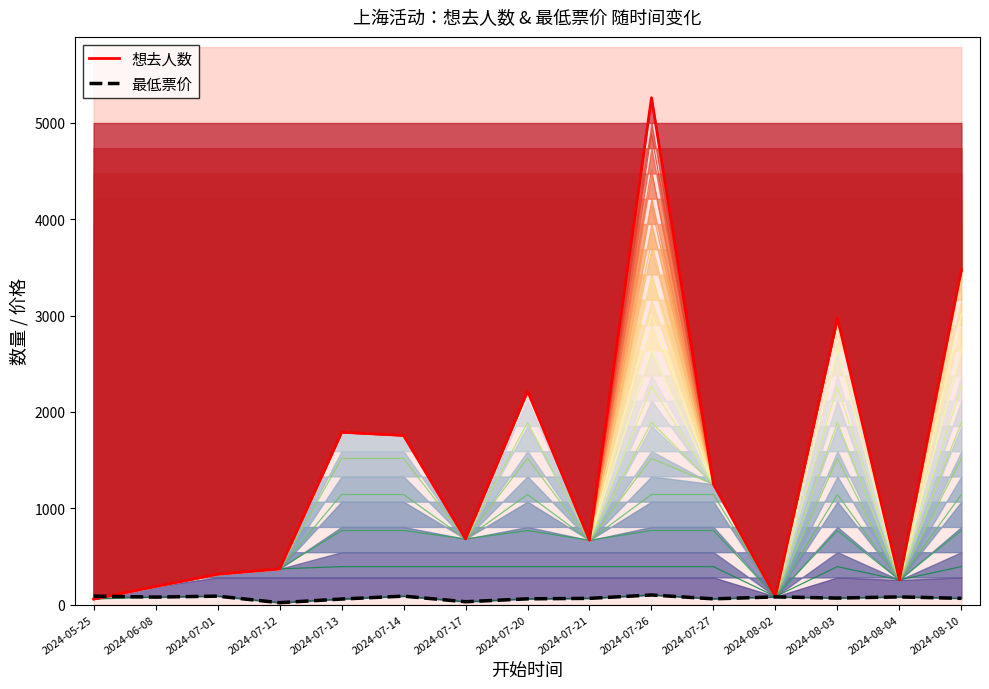

At which label does 最低票价 first exceed 68?

2024-05-25